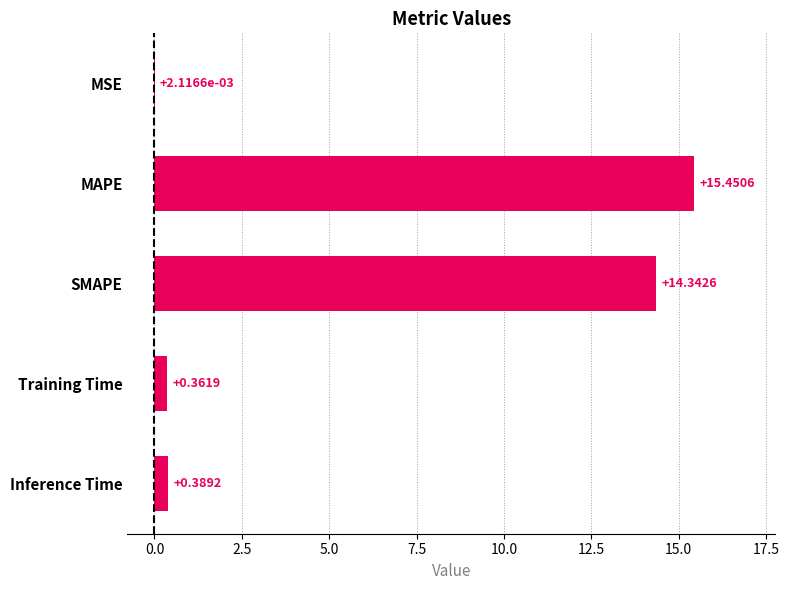

At which label is the value closest to 7?

Inference Time